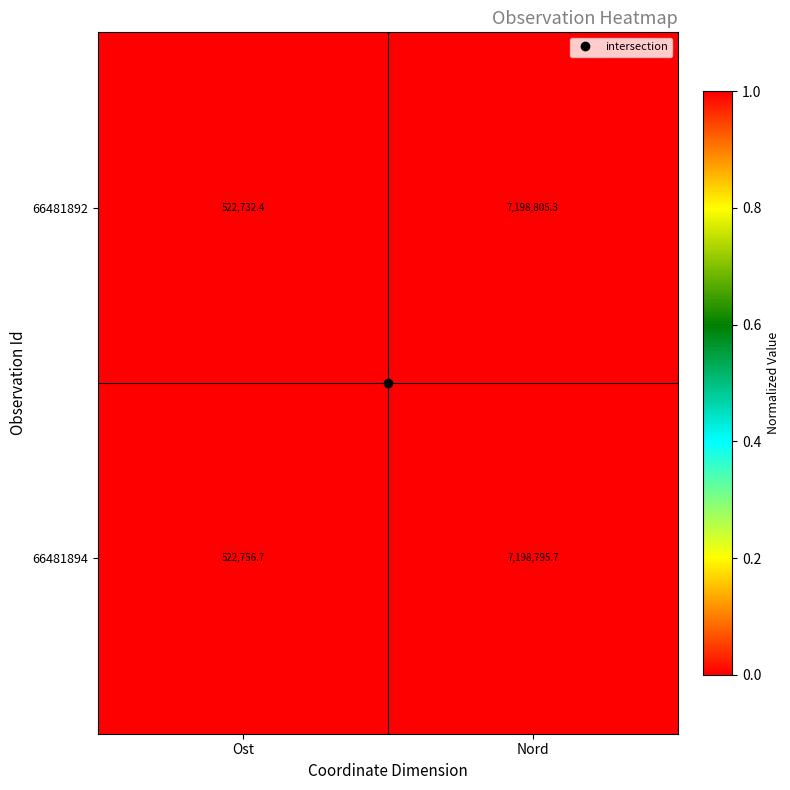

What is the total value across all series at Nord?

14397601.0